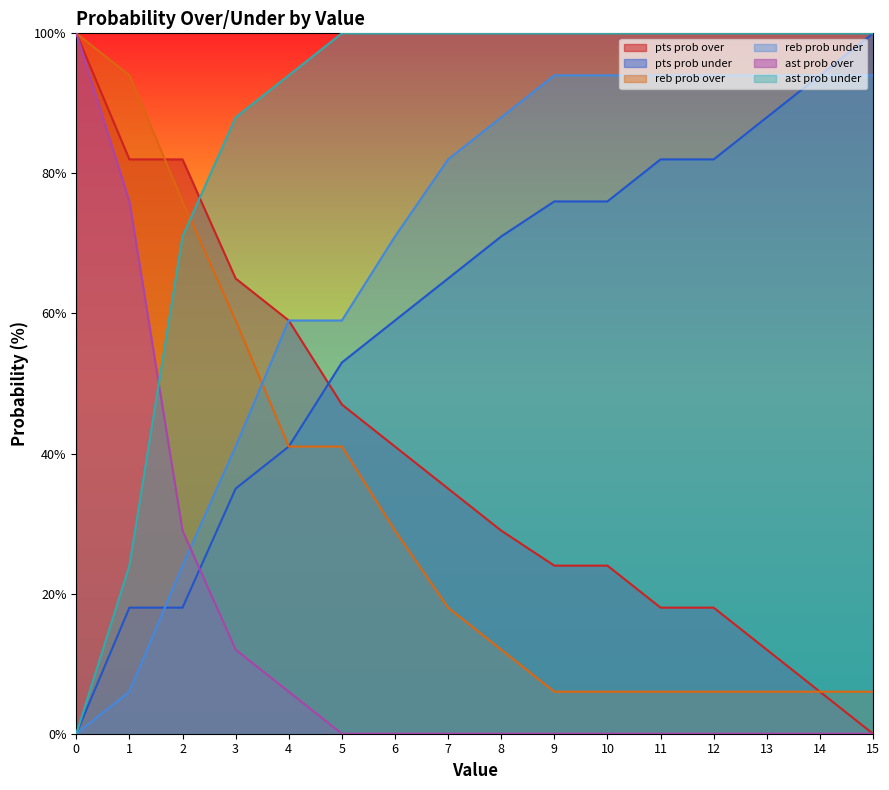

Reading left to right, what are all the values shown in this chart?

pts prob over: 100	82	82	65	59	47	41	35	29	24	24	18	18	12	6	0
pts prob under: 0	18	18	35	41	53	59	65	71	76	76	82	82	88	94	100
reb prob over: 100	94	76	59	41	41	29	18	12	6	6	6	6	6	6	6
reb prob under: 0	6	24	41	59	59	71	82	88	94	94	94	94	94	94	94
ast prob over: 100	76	29	12	6	0	0	0	0	0	0	0	0	0	0	0
ast prob under: 0	24	71	88	94	100	100	100	100	100	100	100	100	100	100	100